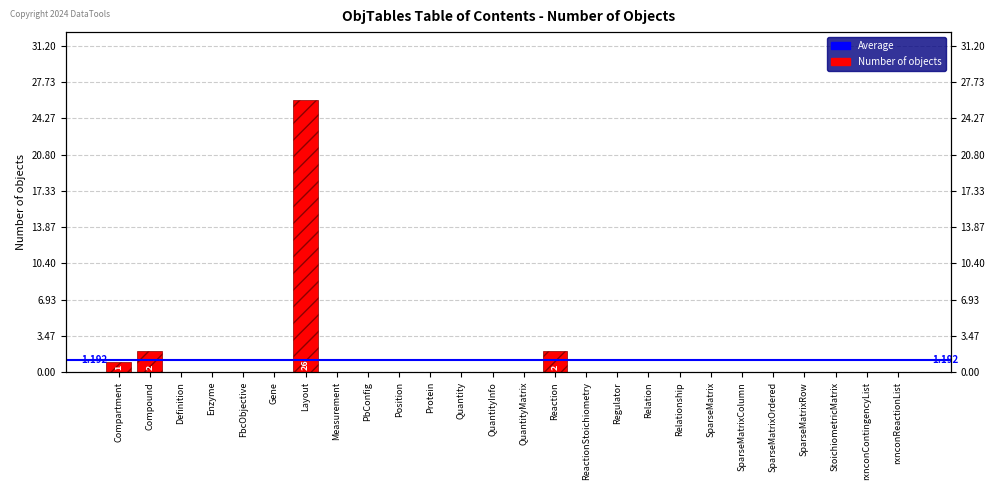

The chart shows a value of 16 at SparseMatrix. True or false?

False